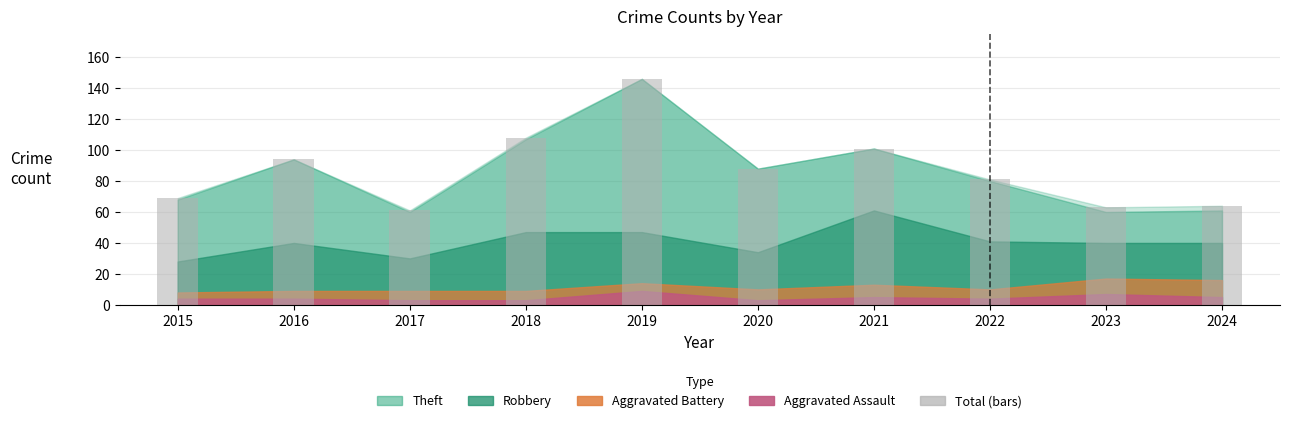

Count the number of data series in this chart.

1